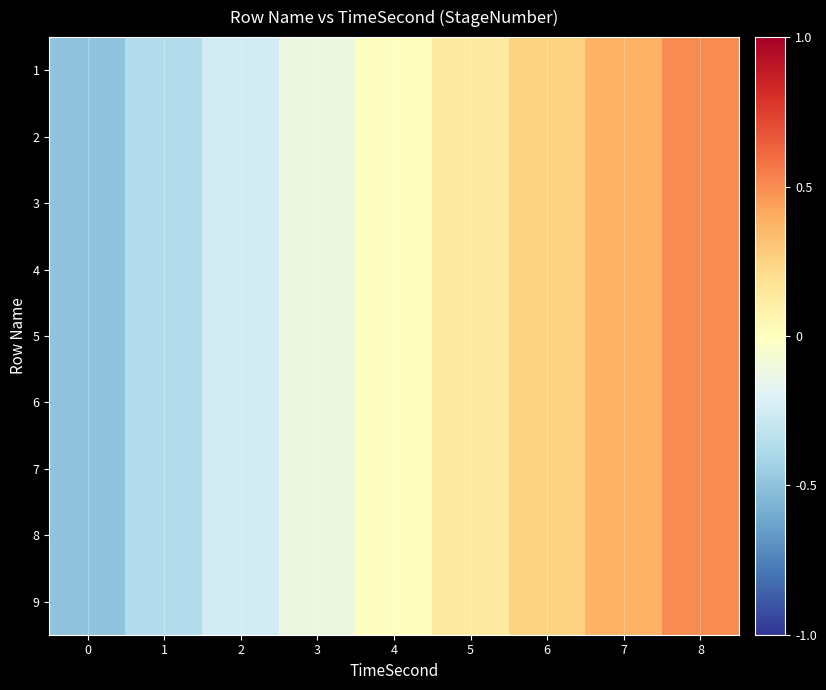

Reading left to right, list all the values displayed in this chart.

1: 0=-0.5	1=-0.4	2=-0.2	3=-0.1	4=0.0	5=0.1	6=0.2	7=0.4	8=0.5
2: 0=-0.5	1=-0.4	2=-0.2	3=-0.1	4=0.0	5=0.1	6=0.2	7=0.4	8=0.5
3: 0=-0.5	1=-0.4	2=-0.2	3=-0.1	4=0.0	5=0.1	6=0.2	7=0.4	8=0.5
4: 0=-0.5	1=-0.4	2=-0.2	3=-0.1	4=0.0	5=0.1	6=0.2	7=0.4	8=0.5
5: 0=-0.5	1=-0.4	2=-0.2	3=-0.1	4=0.0	5=0.1	6=0.2	7=0.4	8=0.5
6: 0=-0.5	1=-0.4	2=-0.2	3=-0.1	4=0.0	5=0.1	6=0.2	7=0.4	8=0.5
7: 0=-0.5	1=-0.4	2=-0.2	3=-0.1	4=0.0	5=0.1	6=0.2	7=0.4	8=0.5
8: 0=-0.5	1=-0.4	2=-0.2	3=-0.1	4=0.0	5=0.1	6=0.2	7=0.4	8=0.5
9: 0=-0.5	1=-0.4	2=-0.2	3=-0.1	4=0.0	5=0.1	6=0.2	7=0.4	8=0.5